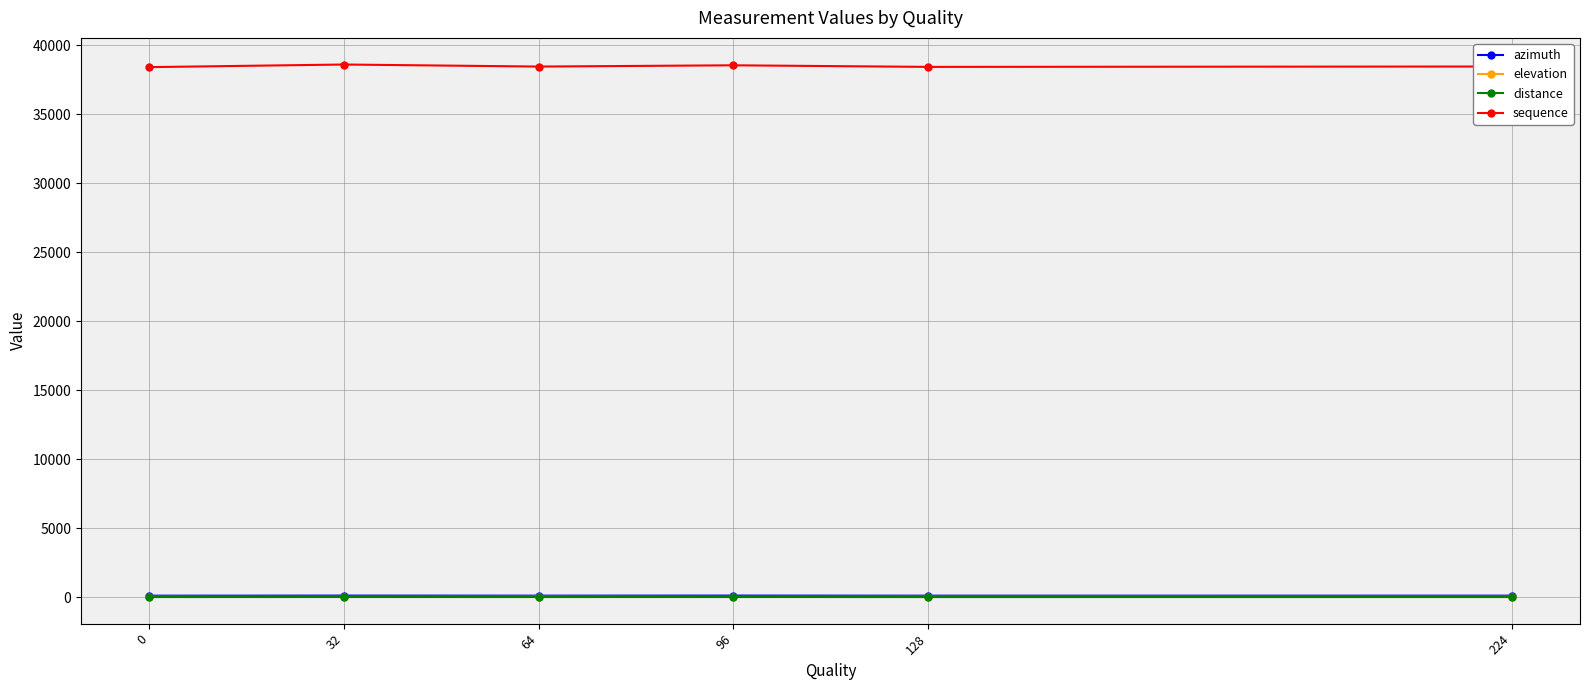

What is the total value across all series at 224?

38577.0